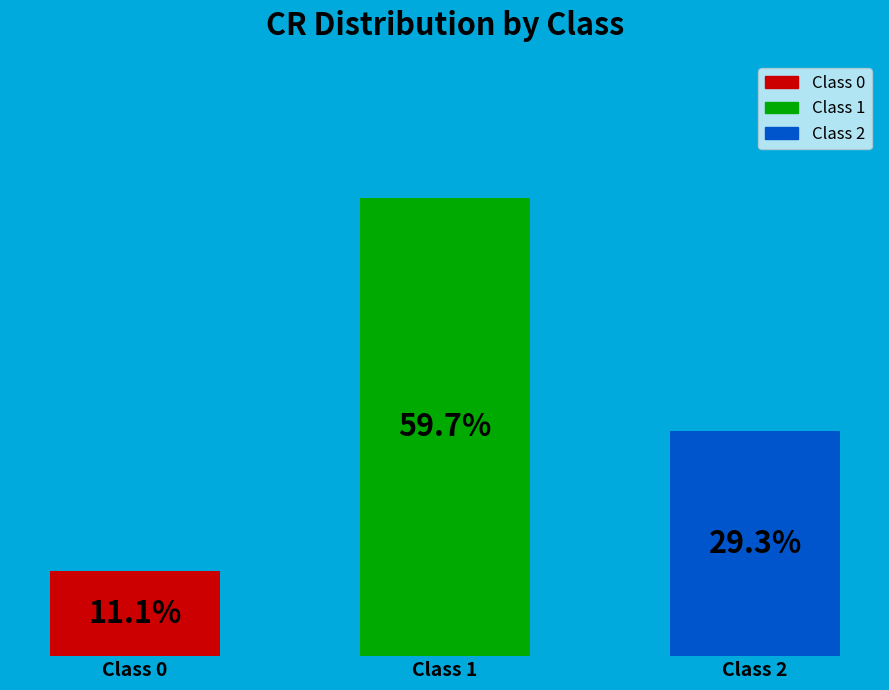

Rank the categories by value from lowest to highest.

Class 0, Class 2, Class 1